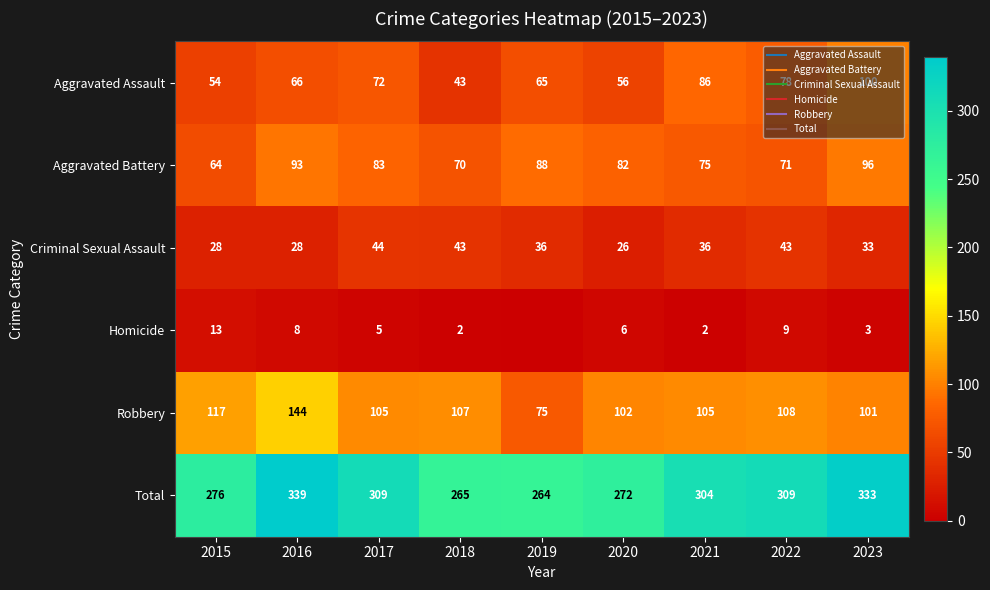

What is the difference between the highest and lowest values at 2018?

263